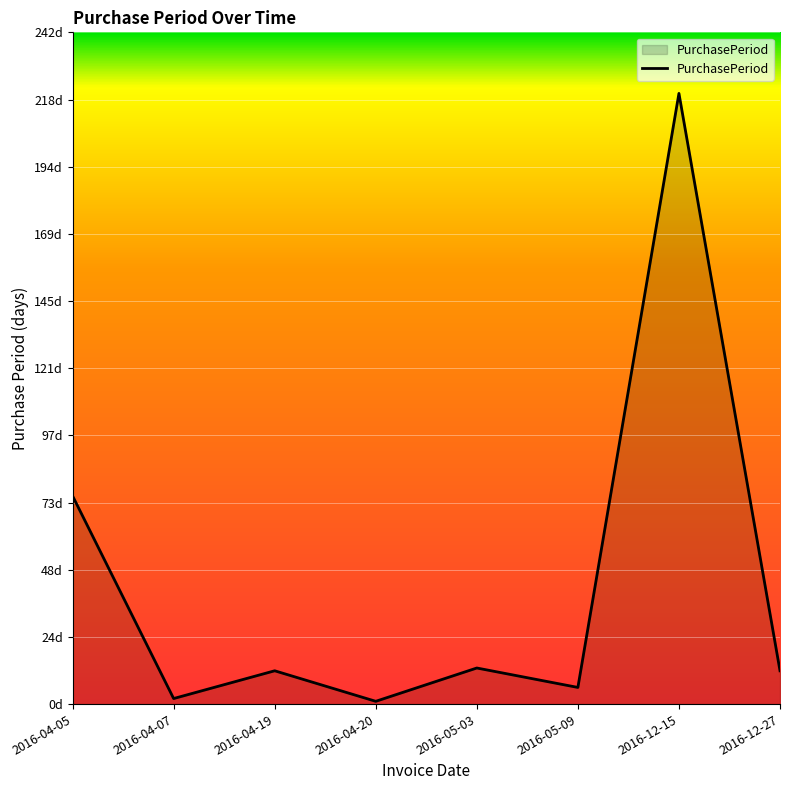

What is the difference between the second highest and second lowest values?

73